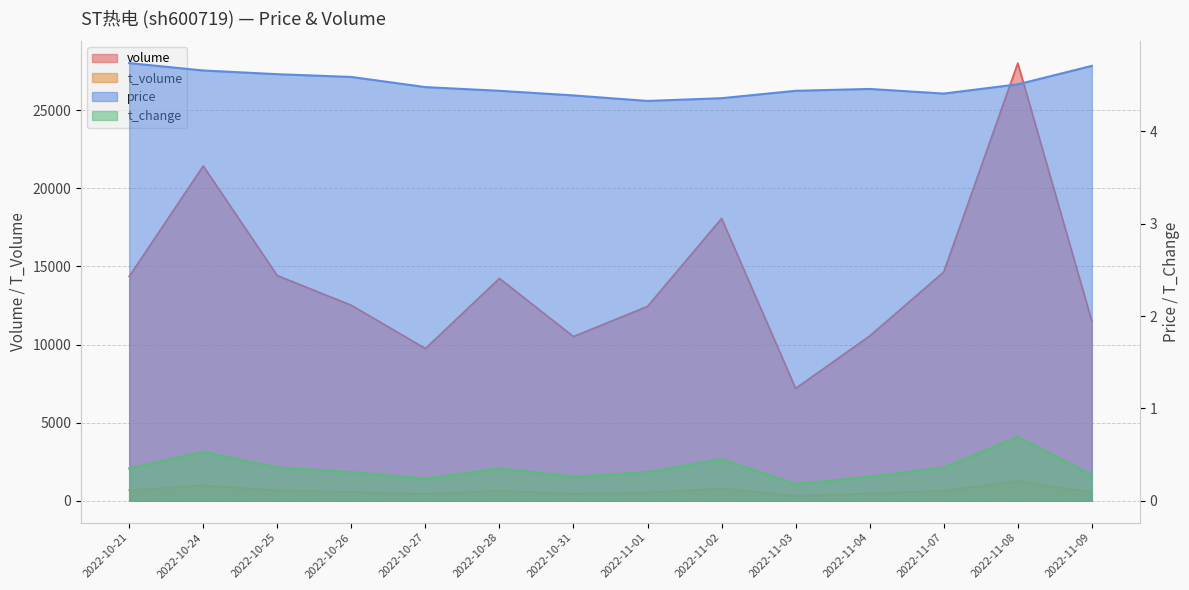

In t_volume, how many points are higher than both neighbors (excluding endpoints)?

4